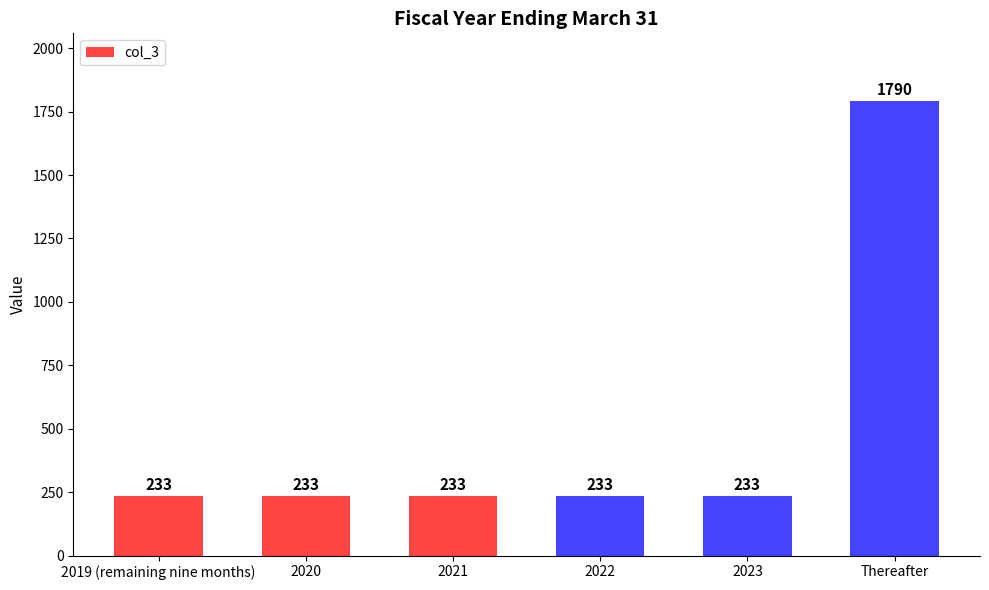

Is it true that the value at 2022 is 64?

False